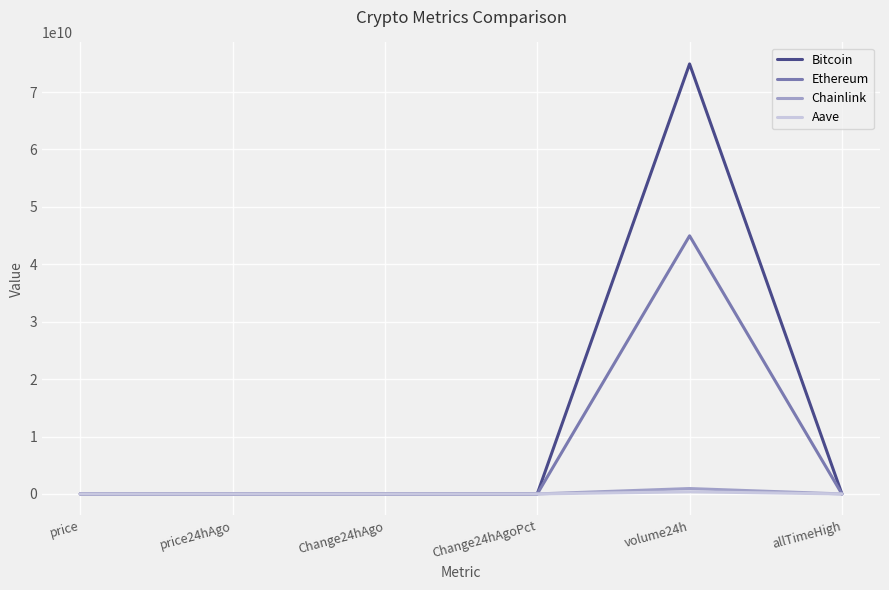

What is the highest value of the Ethereum series?

44955761896.0